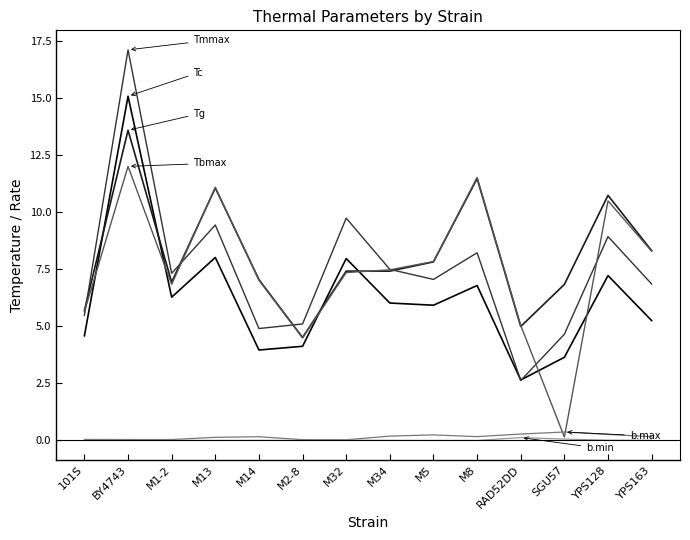

At which category is the sum across all series the highest?

BY4743